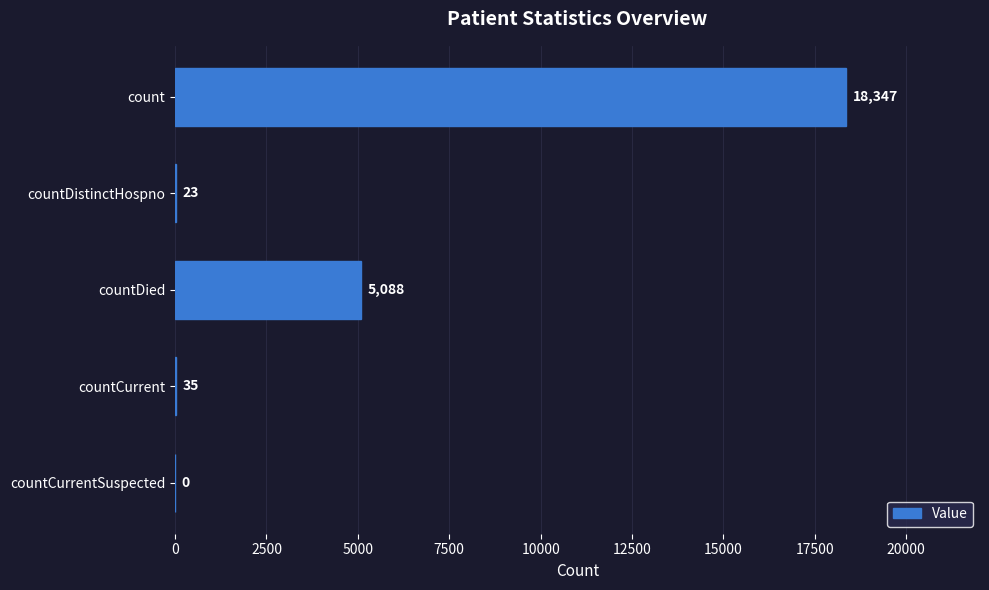

The value at count is 31845. True or false?

False